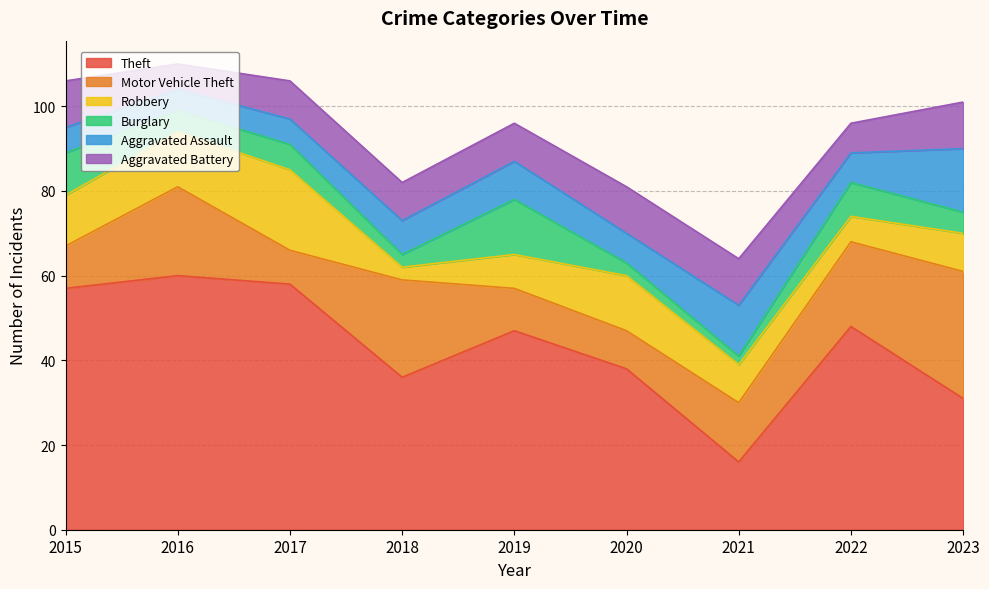

What is the maximum value for Motor Vehicle Theft?

30